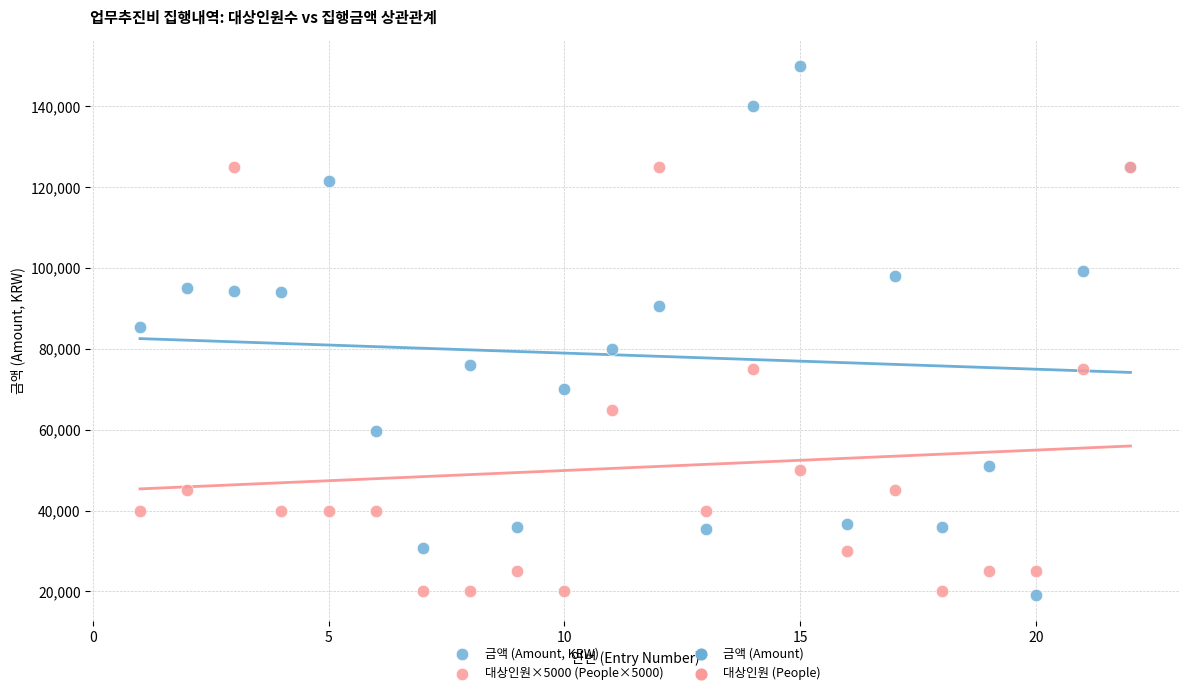

Which series reaches the maximum Y coordinate?

금액 (Amount, KRW)